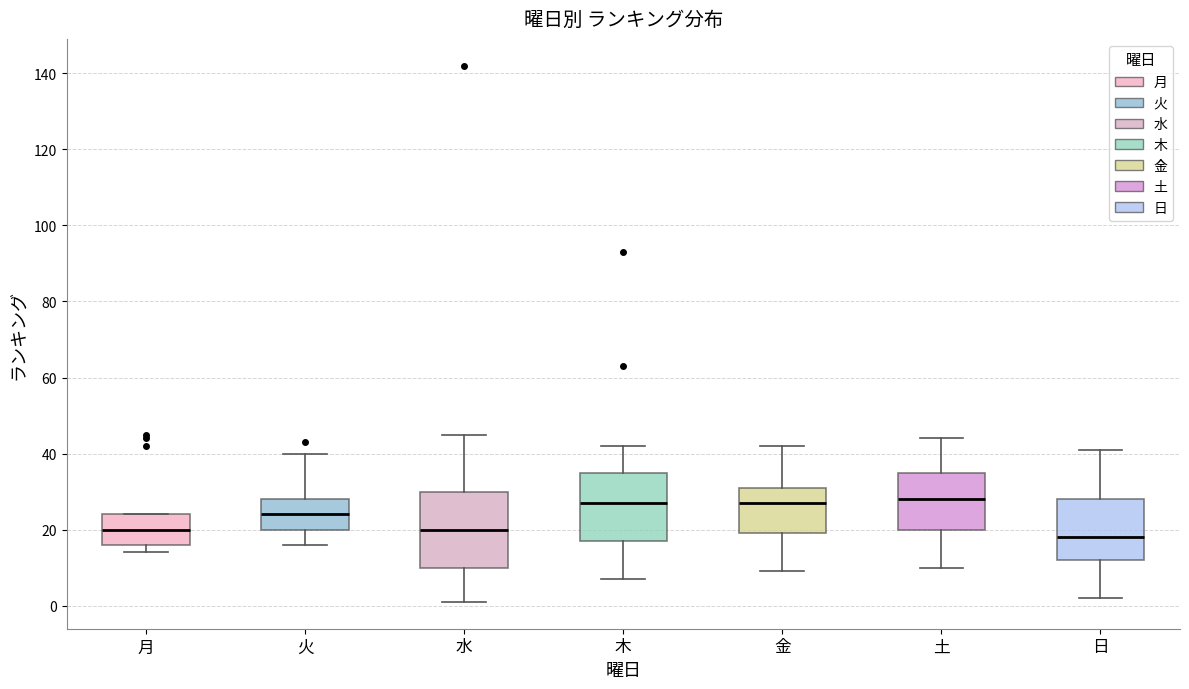

Where is the lower edge of the box for 月 on the y-axis? The values are not printed on the chart, so give them approximately, as read against the axis.

16